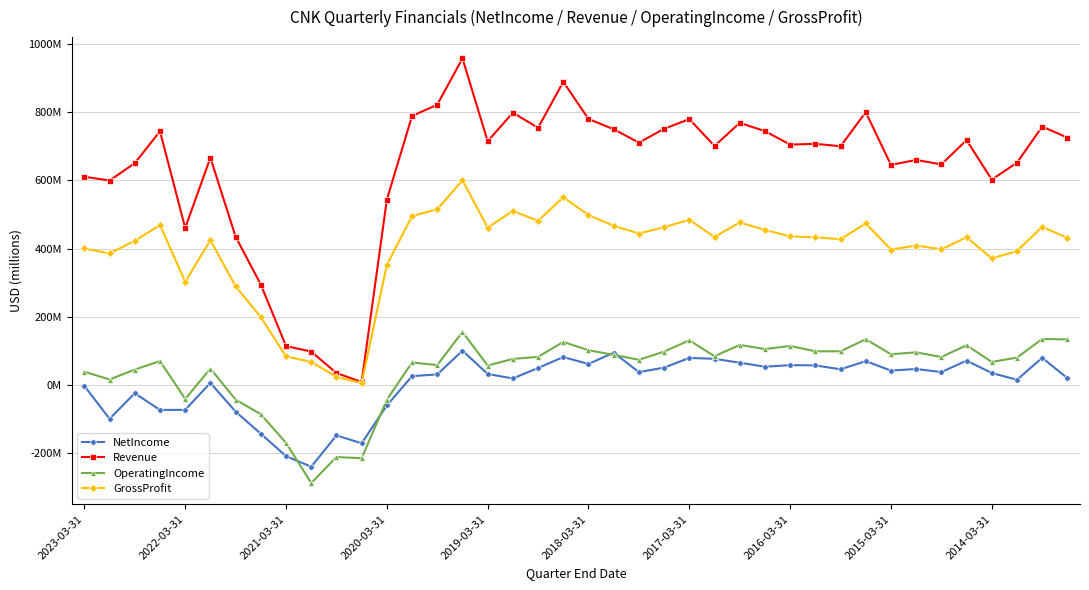

Is this an area chart (filled region under the line)?

No